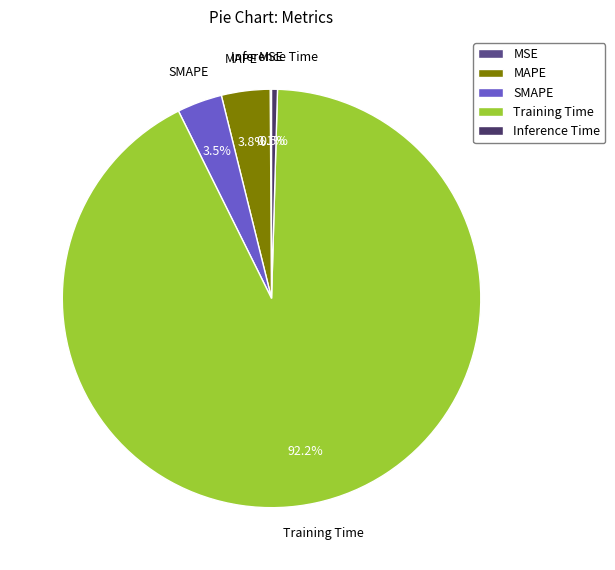

Which slice is the largest?

Training Time